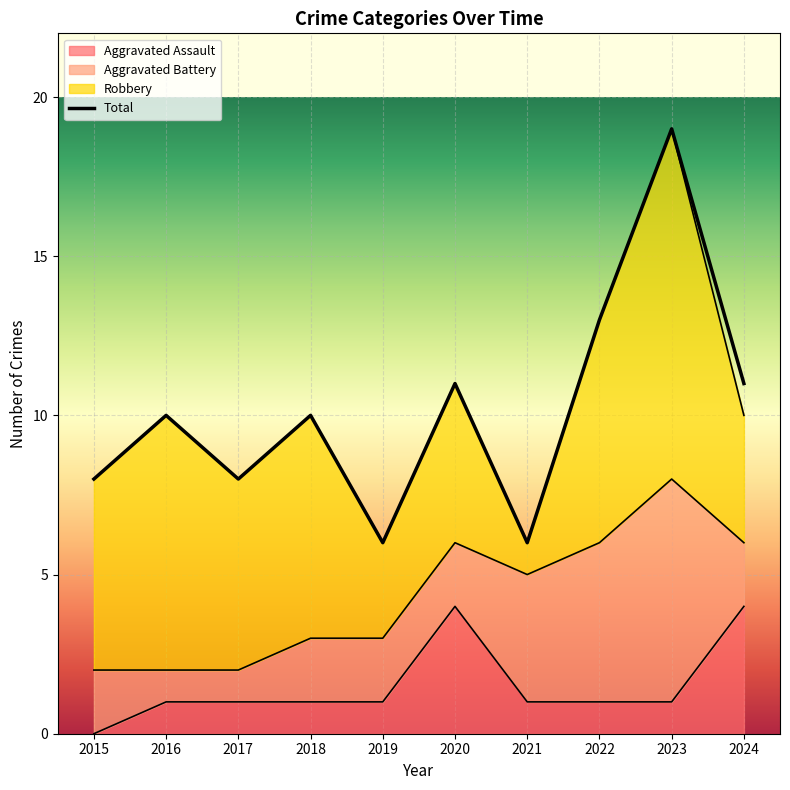

Which series changed the most between 2015 and 2019?

Total